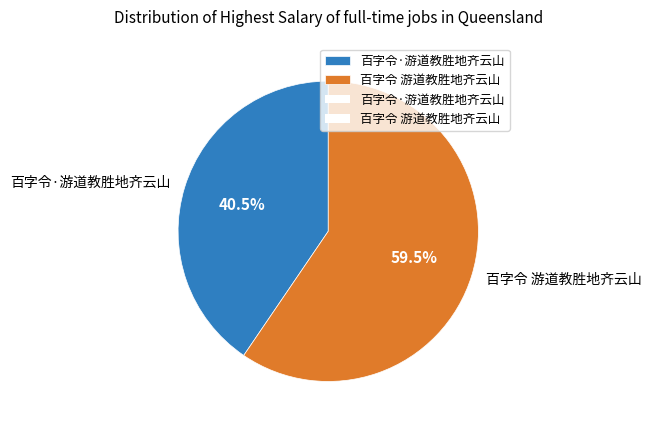

What is the smallest slice in the pie chart?

百字令·游道教胜地齐云山